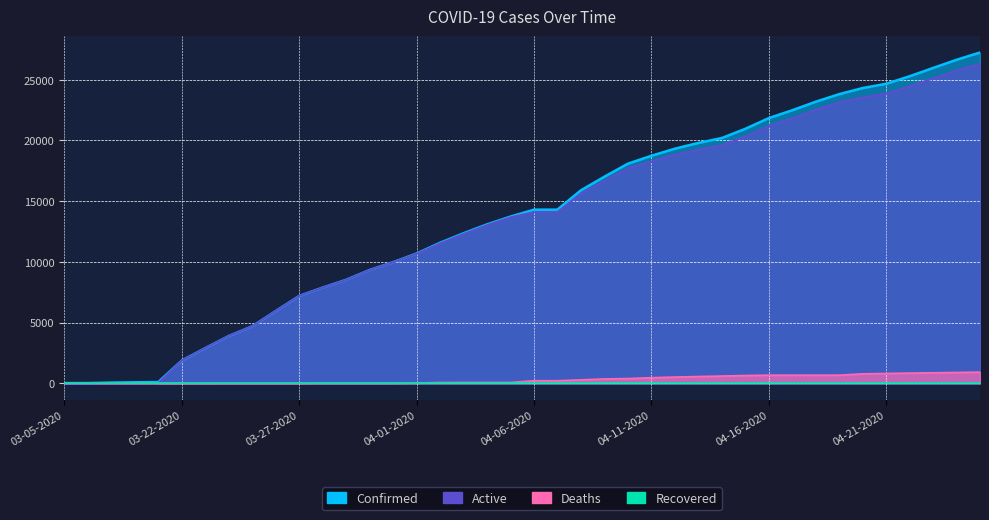

At which label is Deaths closest to 460?

04-11-2020